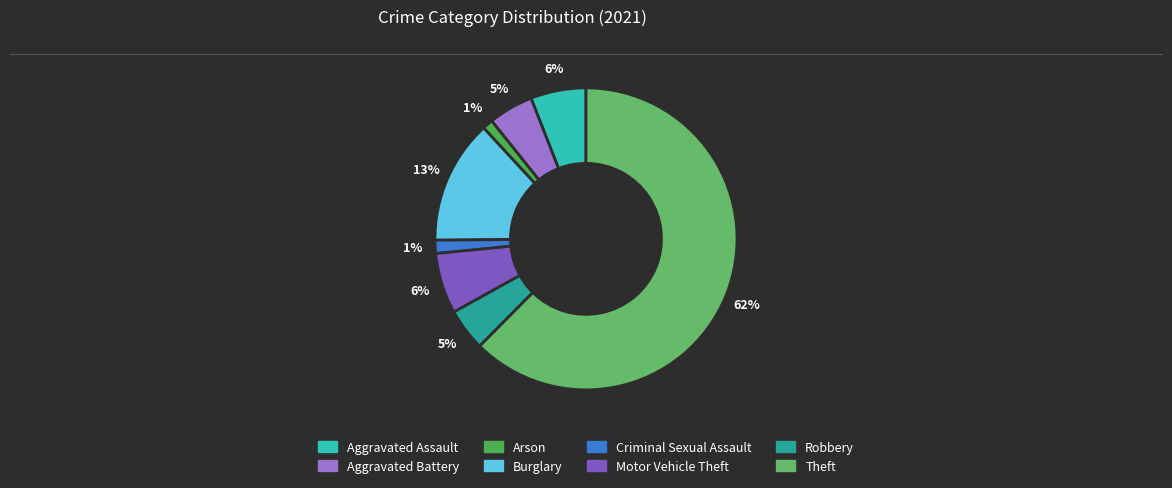

To the nearest percent, what percentage of the pie is Criminal Sexual Assault?

1%